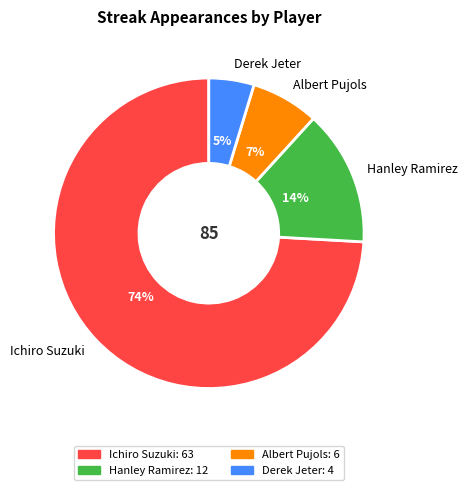

Does Derek Jeter account for over 50% of the chart?

No